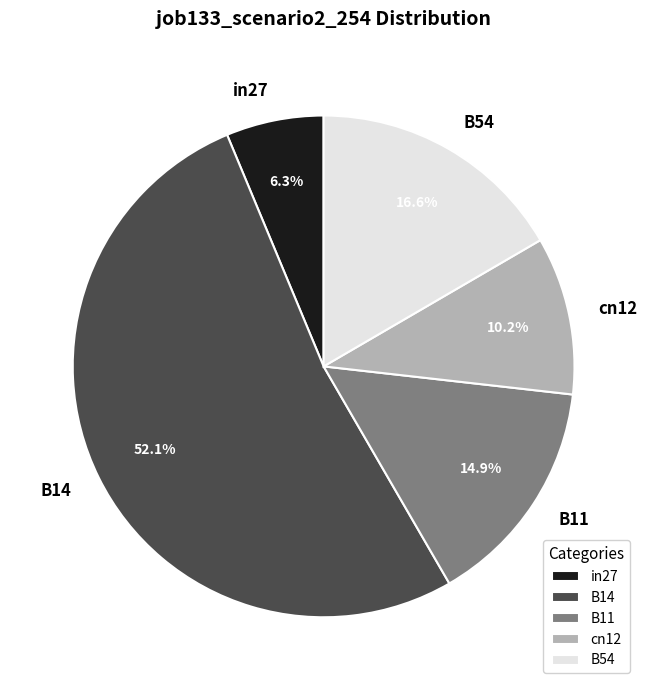

The B11 slice represents 2% of the pie. True or false?

False